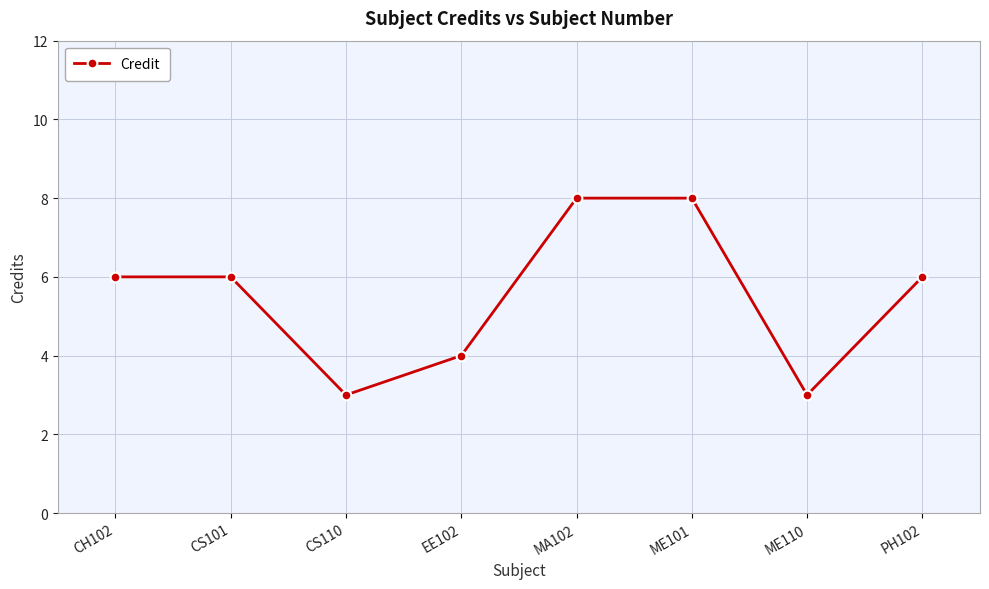

Is it true that the value at CH102 is 6?

True